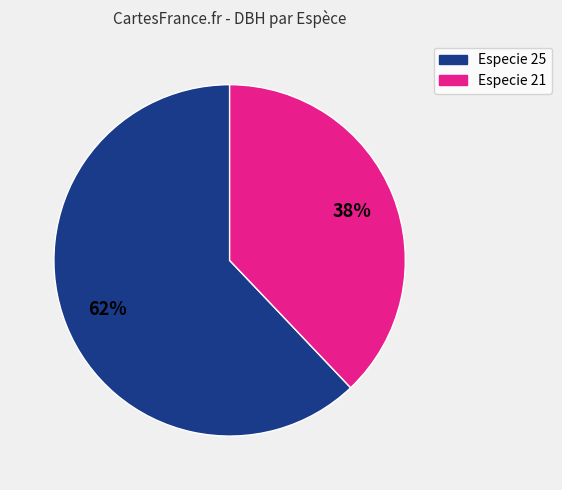

Is there a majority slice in this chart?

Yes